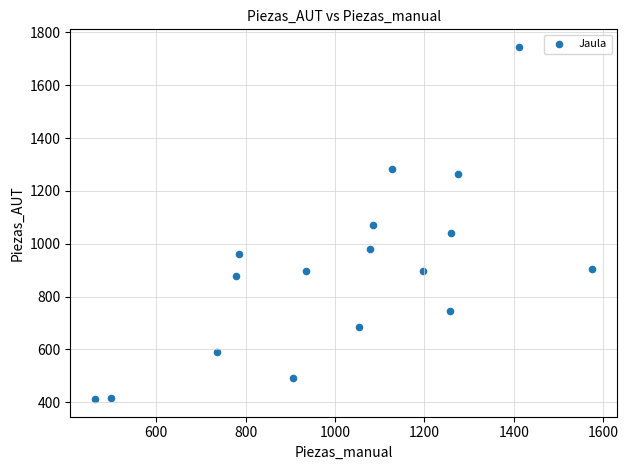

What is the range of Y values (max minus min)?

1333